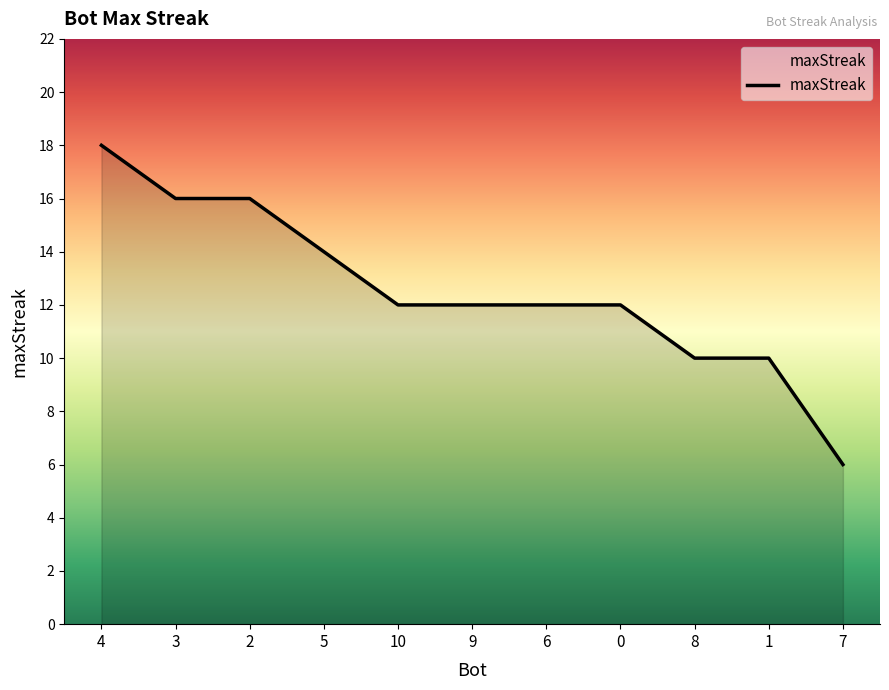

Approximately how many times larger is the value at 5 compared to 10?

1.2